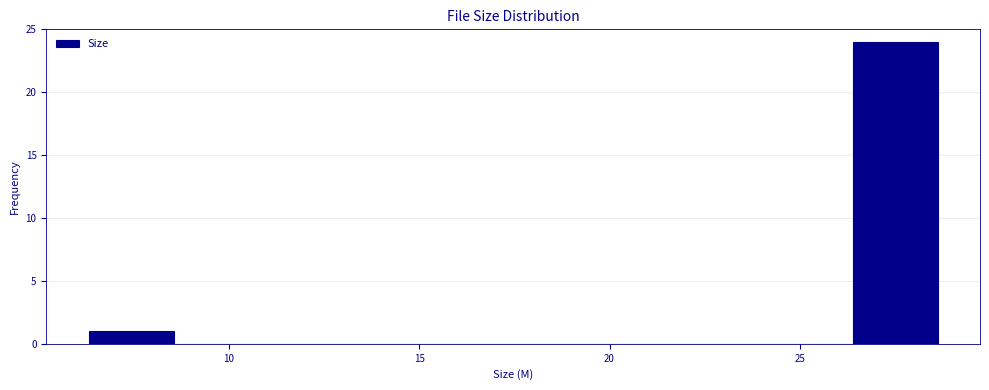

Over which range of the x-axis is the bar tallest?

26.5 to 28.5